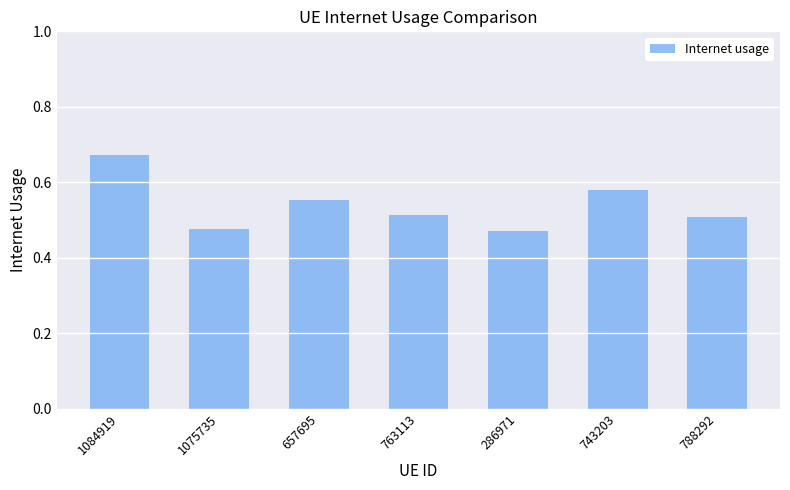

What is the label of the 2nd bar from the right?

743203